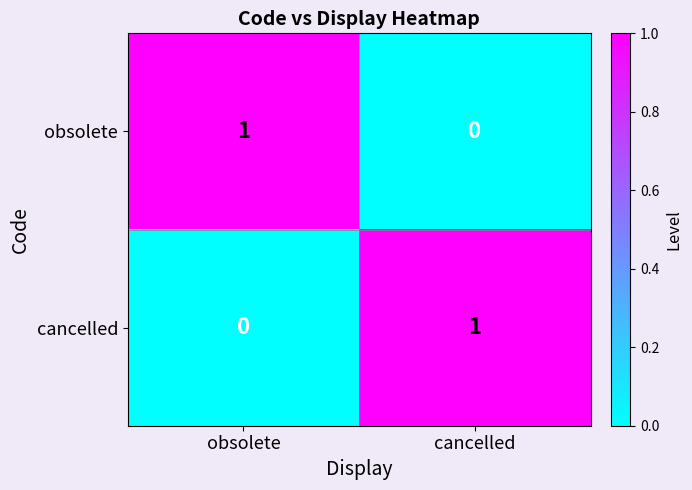

At which label does obsolete reach its minimum?

cancelled